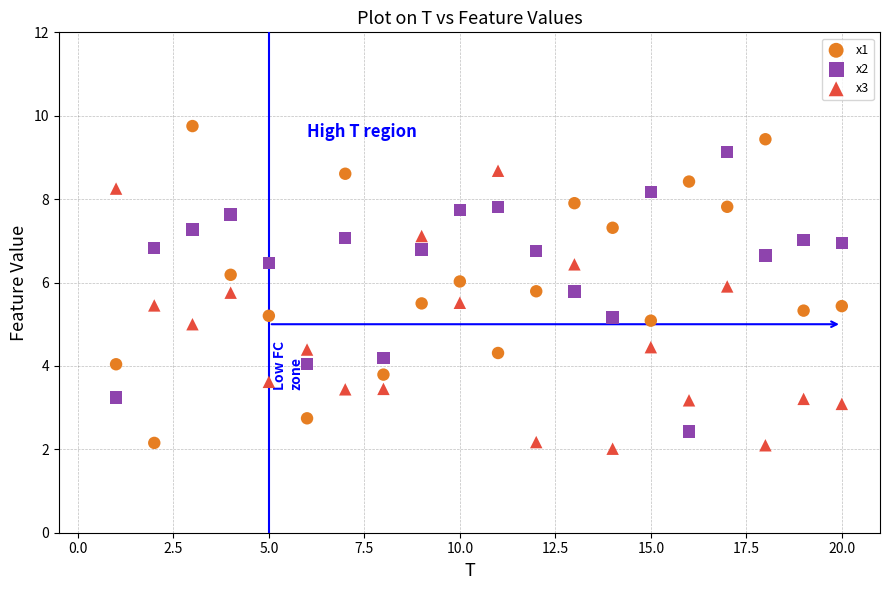

Which series contains the lowest Y value?

x3